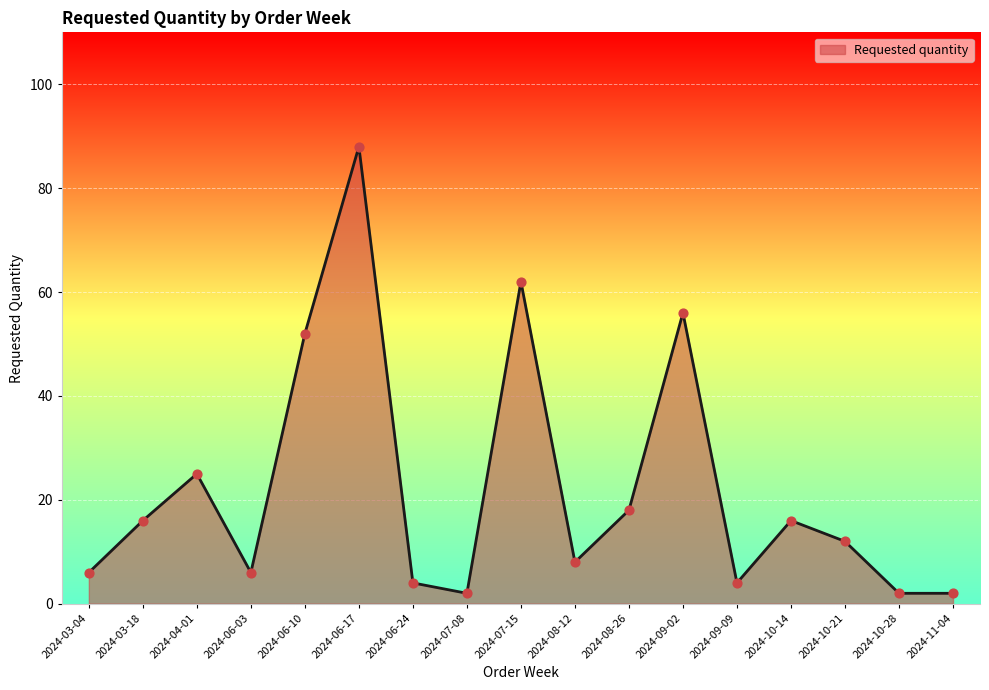

Approximately how many times larger is the value at 2024-09-02 compared to 2024-10-14?

3.5